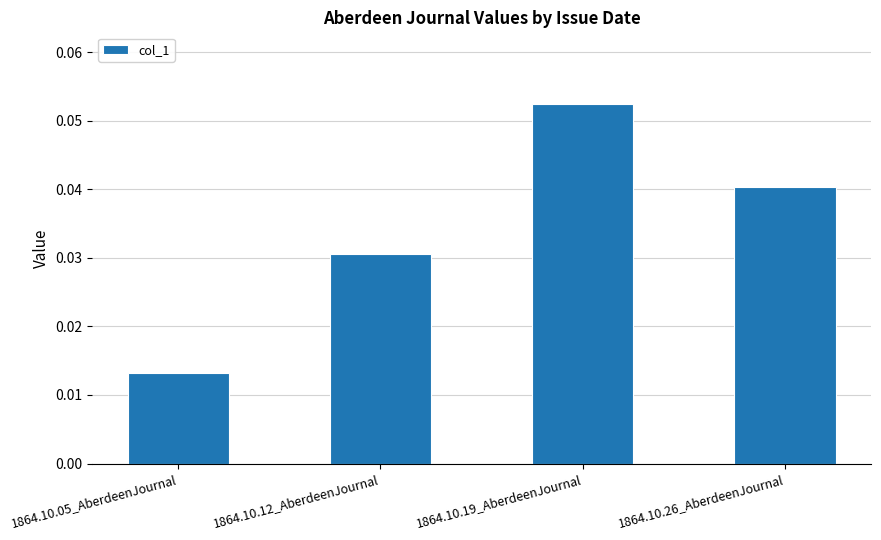

At which category does the chart reach its peak across all series?

1864.10.19_AberdeenJournal